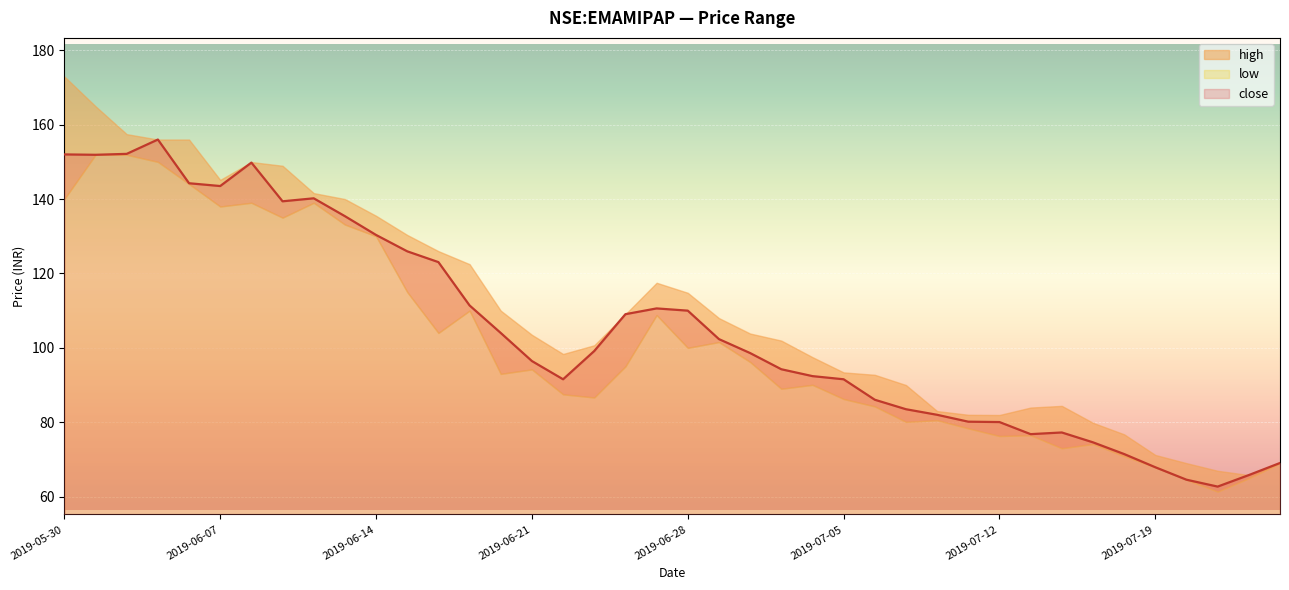

True or false: low and close cross at least once.

False